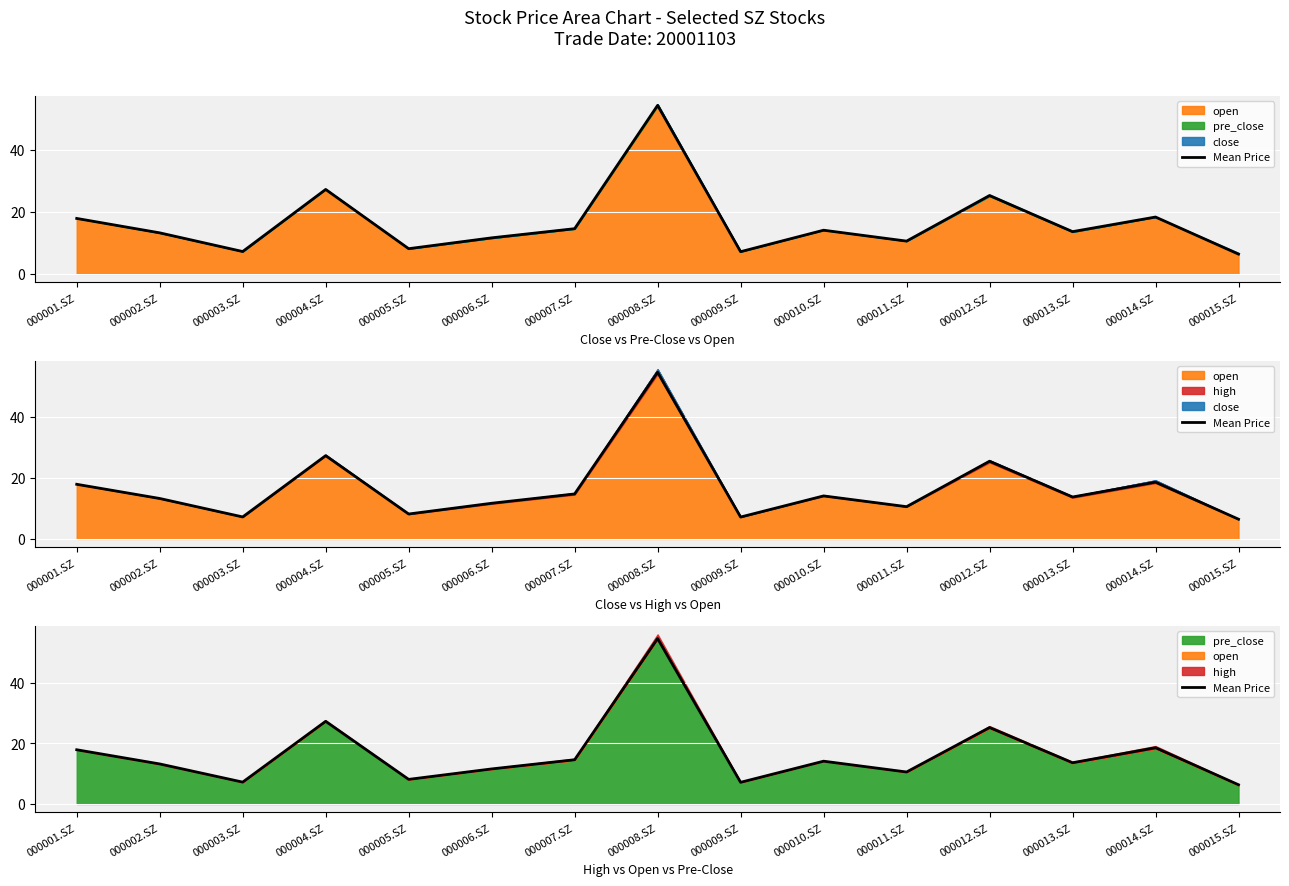

How many points are higher than both their immediate neighbors (excluding endpoints)?

5